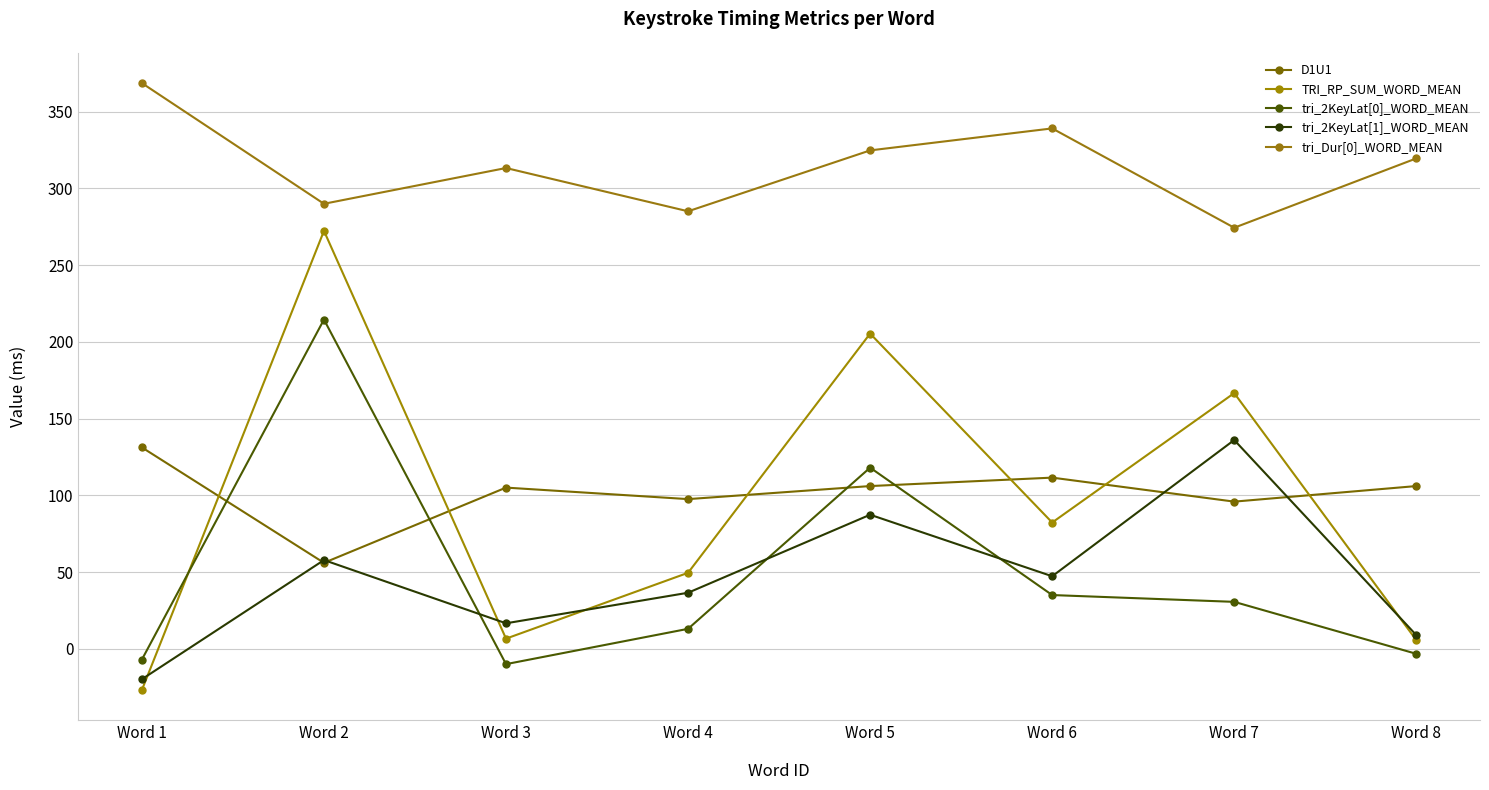

True or false: TRI_RP_SUM_WORD_MEAN and tri_2KeyLat[0]_WORD_MEAN intersect in this chart.

True